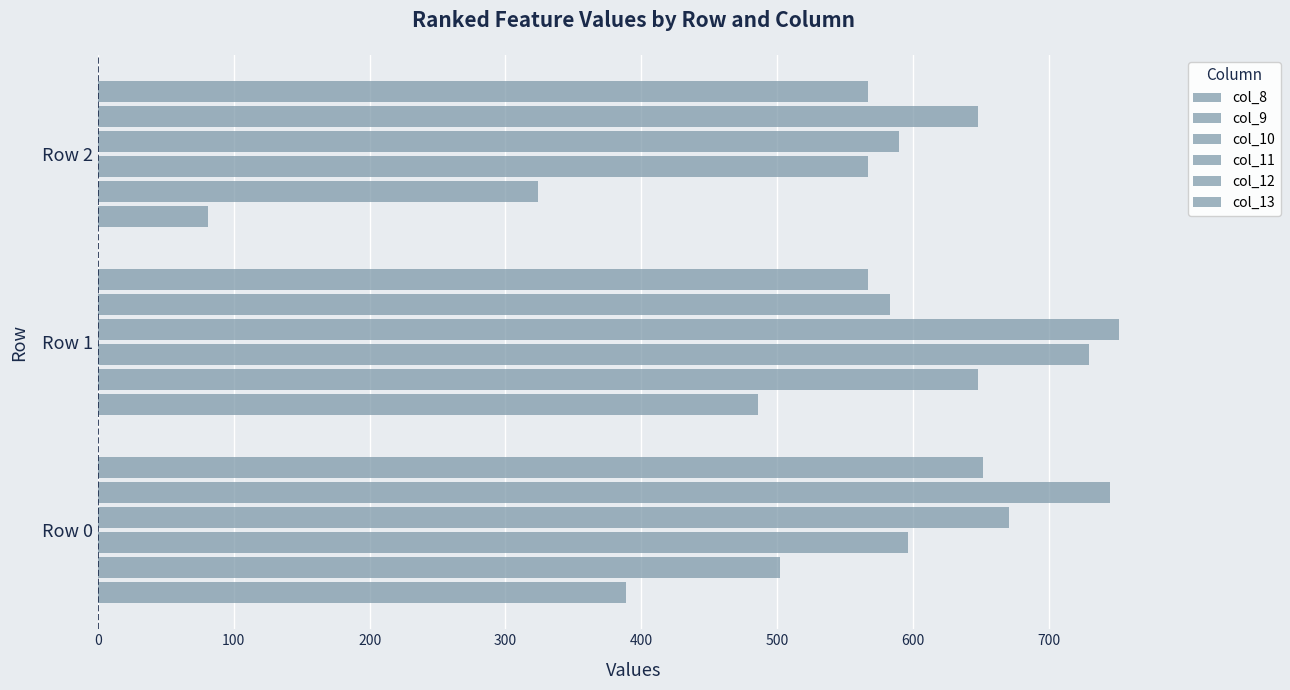

How many col_13 values are between 567 and 651?

3